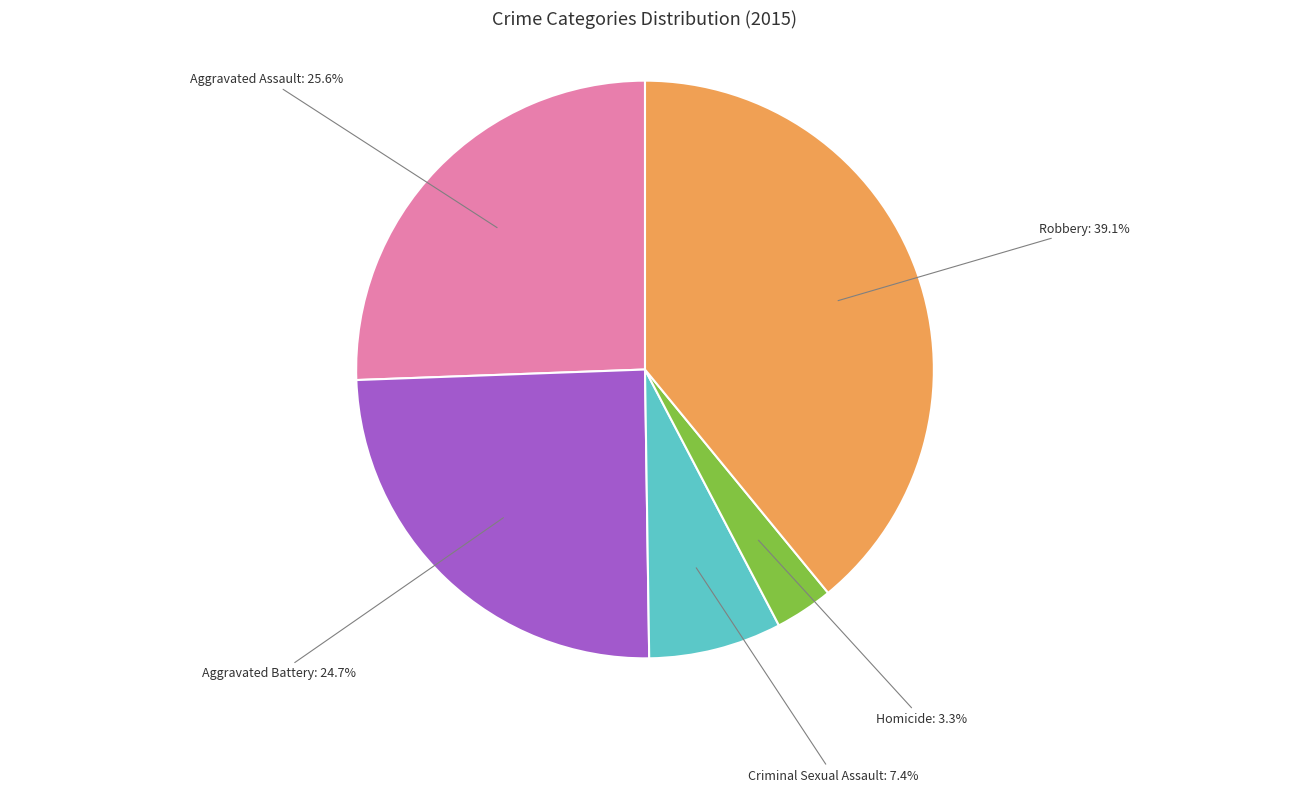

To the nearest percent, what is the average slice percentage?

20%